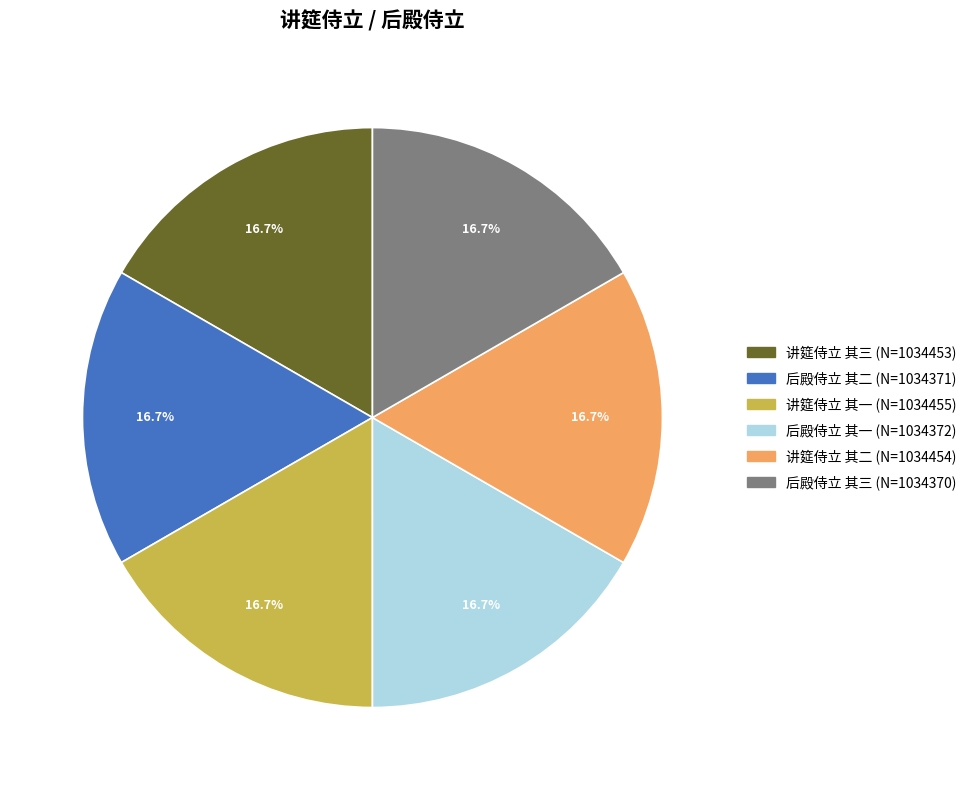

What percentage is the 讲筵侍立 其一 slice, to the nearest percent?

17%